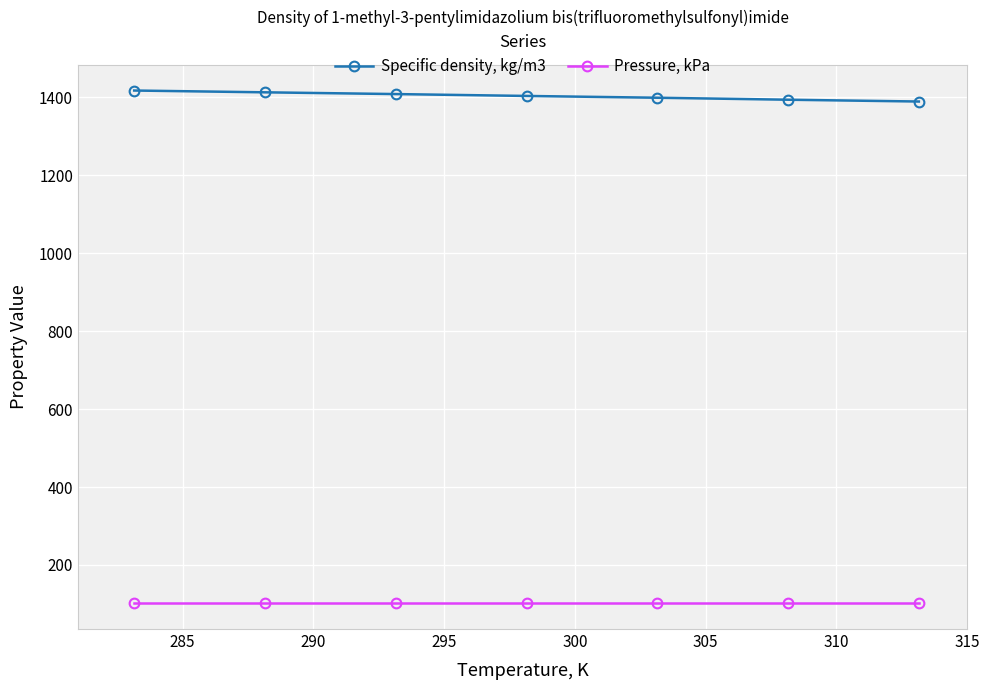

List the series in order of their overall mean, lowest first.

Pressure, kPa, Specific density, kg/m3